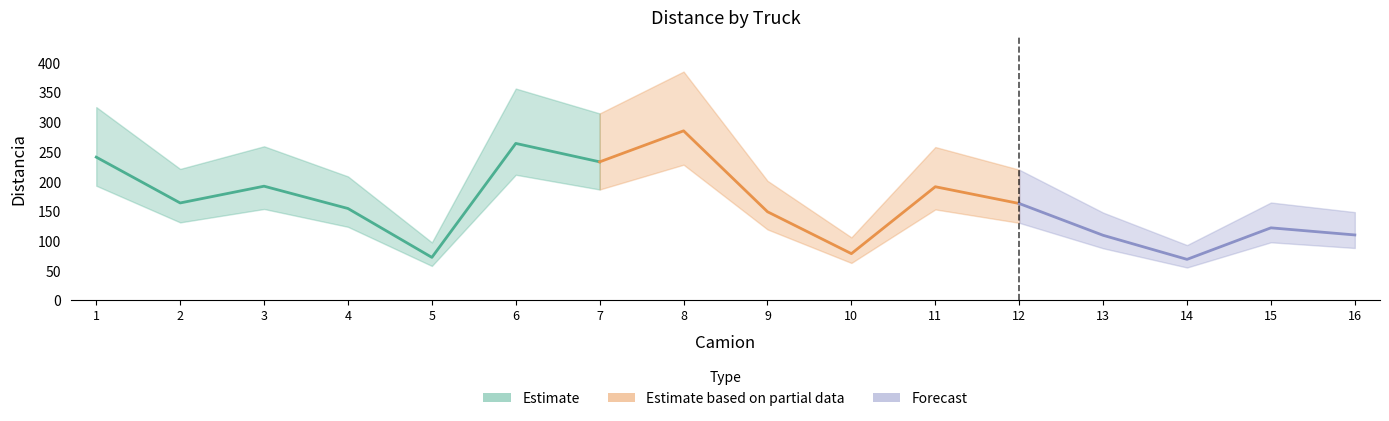

Is it true that the value at 12 is 288.2?

False